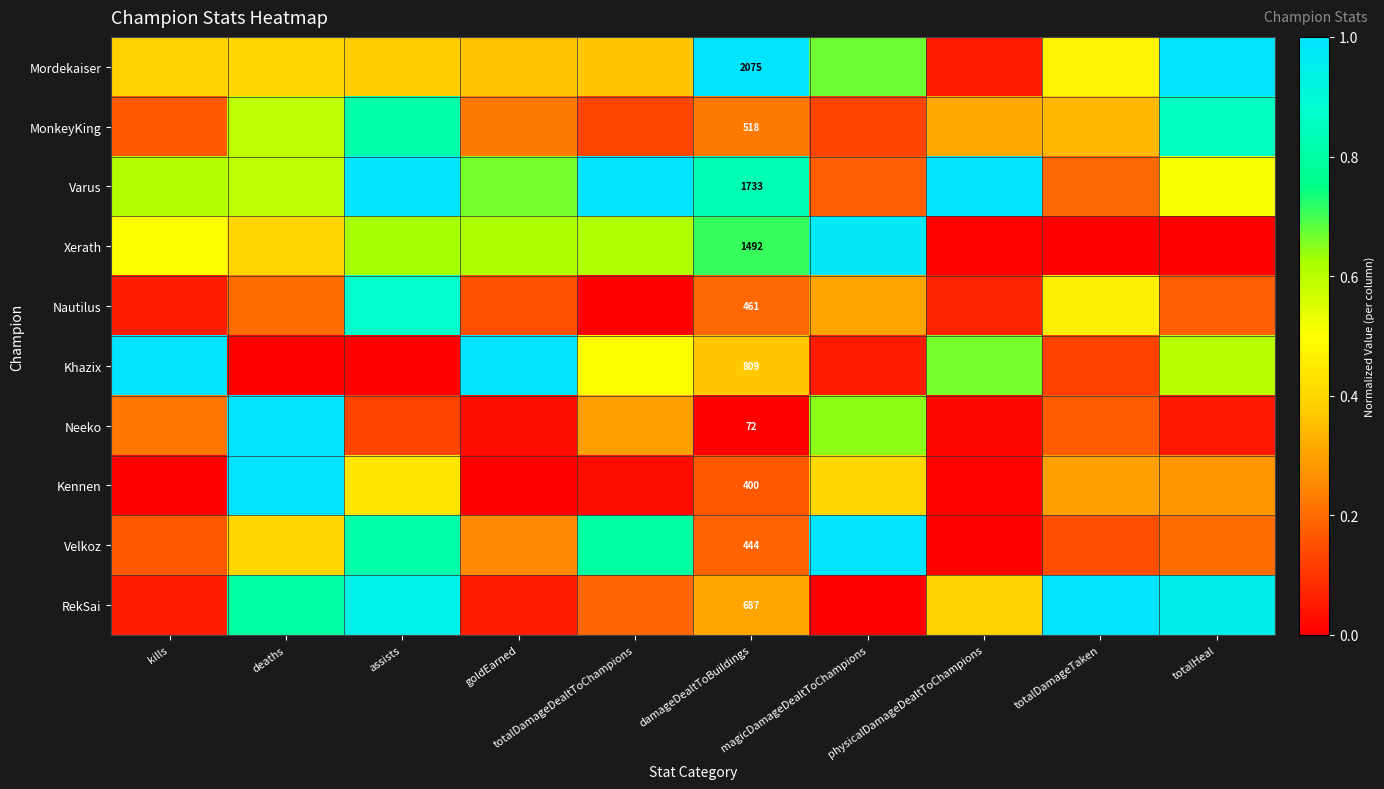

Rank the series at damageDealtToBuildings from lowest to highest value.

Neeko, Kennen, Velkoz, Nautilus, MonkeyKing, RekSai, Khazix, Xerath, Varus, Mordekaiser